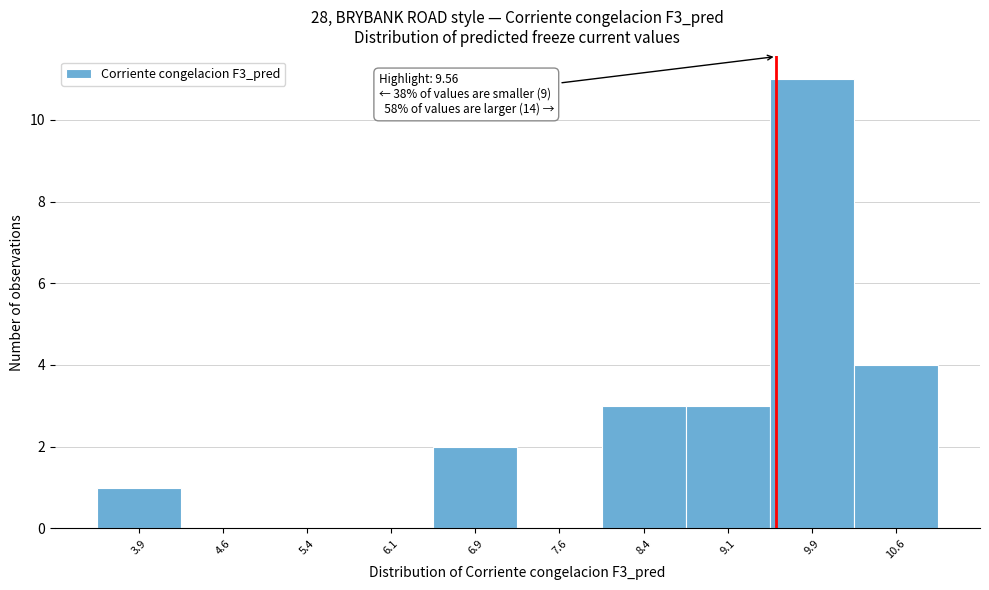

Over which range of the x-axis is the bar tallest?

9.50 to 10.25